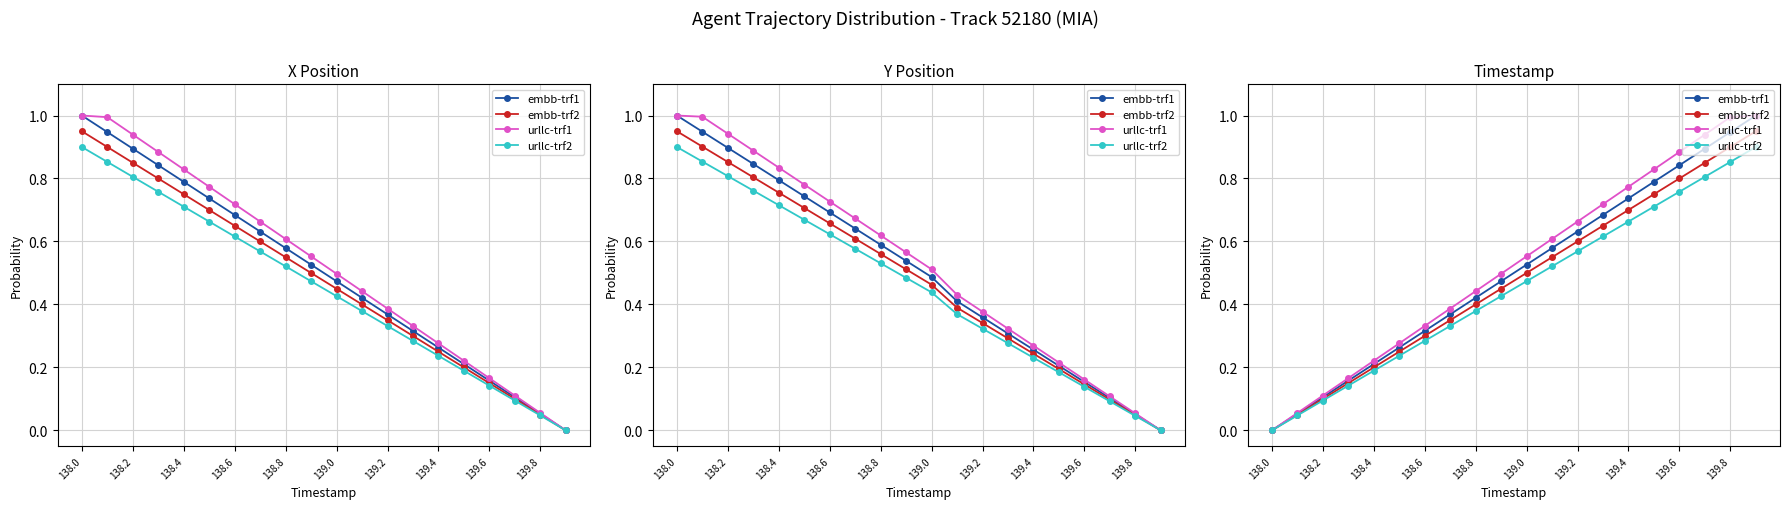

Rank the series by their maximum value, from highest to lowest.

embb-trf1, urllc-trf1, embb-trf2, urllc-trf2